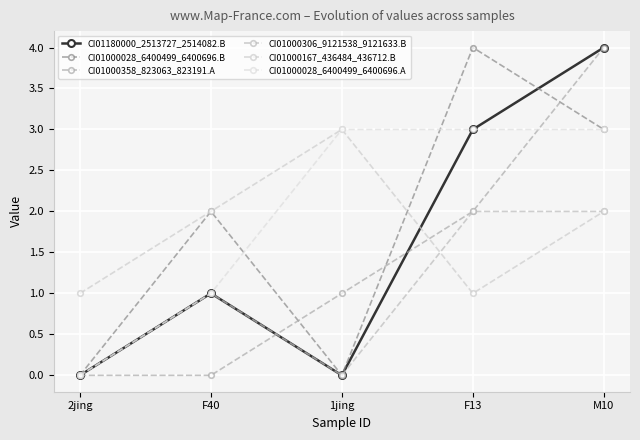

Count the number of data series in this chart.

6